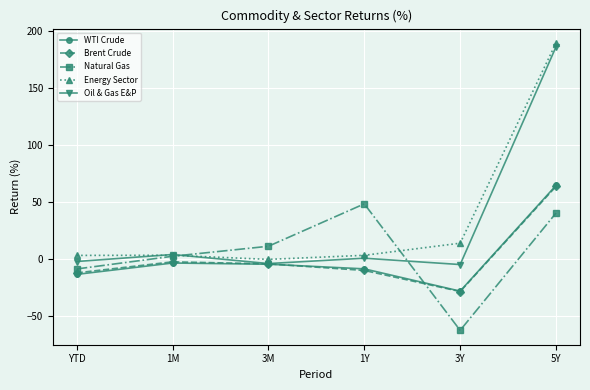

True or false: Natural Gas has a value of 48.3 at 1Y.

True